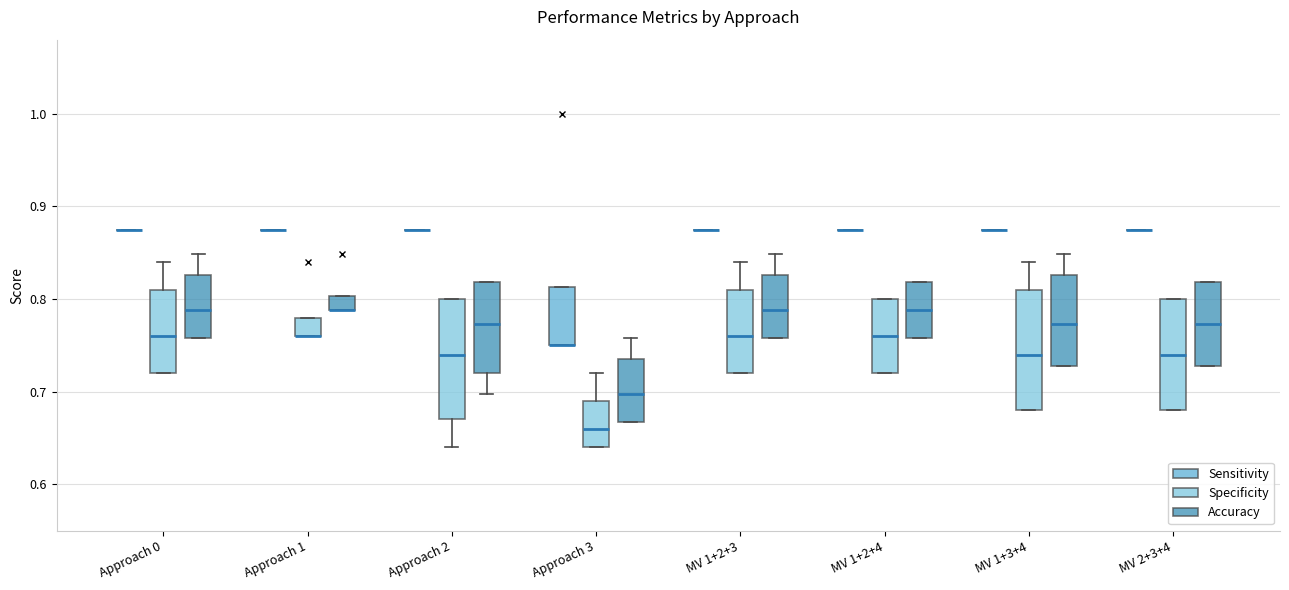

Where does the upper whisker of the box for Approach 0 (Accuracy) end on the y-axis? The values are not printed on the chart, so give them approximately, as read against the axis.

0.85